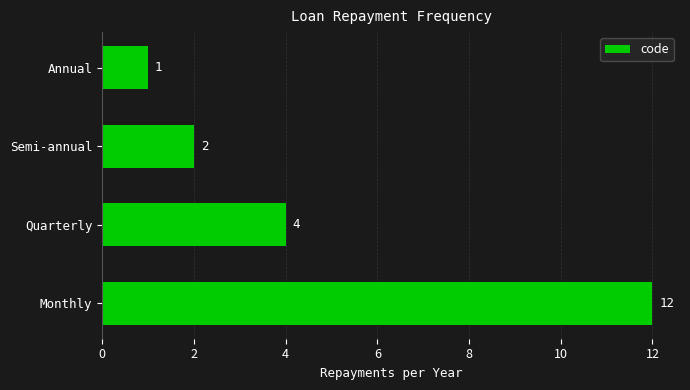

List the labels in order of value, smallest first.

Annual, Semi-annual, Quarterly, Monthly